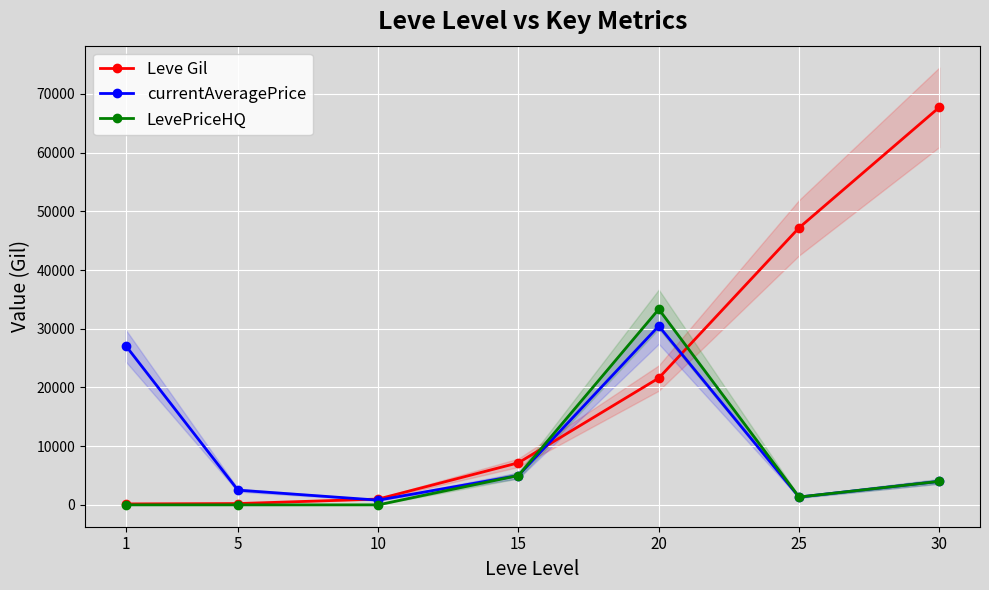

What is the average value of the currentAveragePrice series?

10177